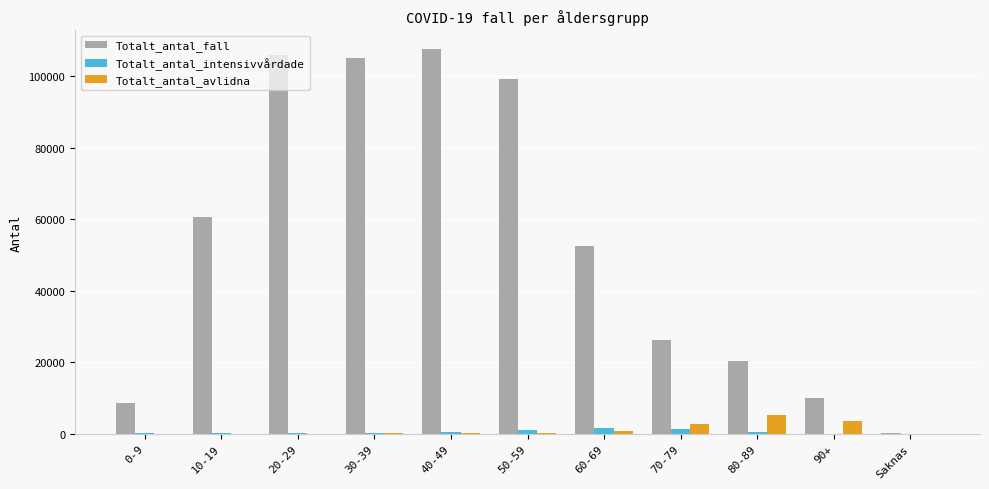

Between 80-89 and 90+, which series saw the biggest shift?

Totalt_antal_fall